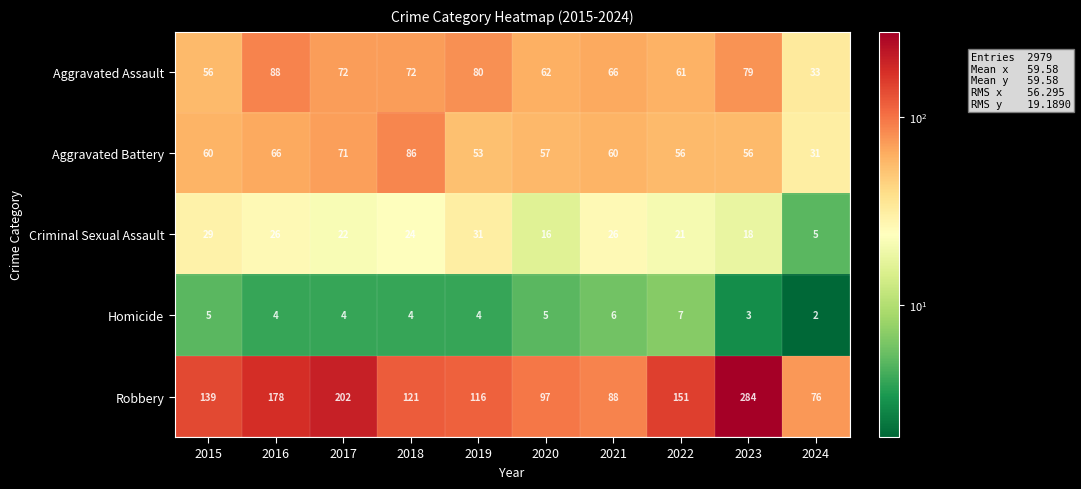

How many distinct data groups are displayed?

5